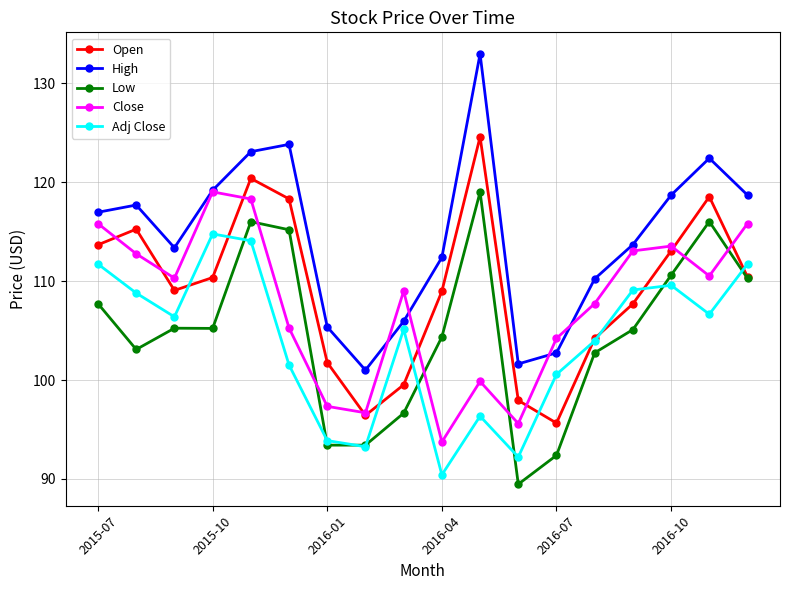

What is the value of the Open point at the 14th from the left?

104.2